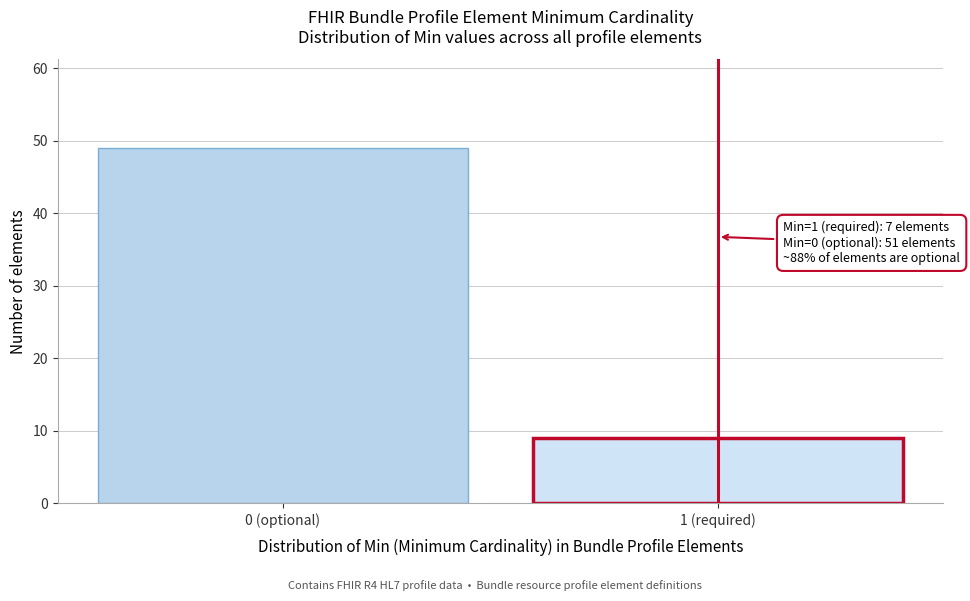

Reading left to right, transcribe all the data shown in this chart.

0 (optional)=49	1 (required)=9